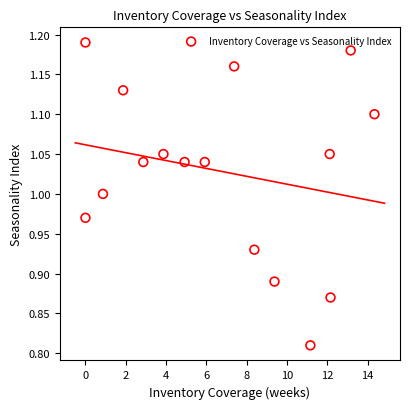

What is the range of X values (max minus min)?

14.3